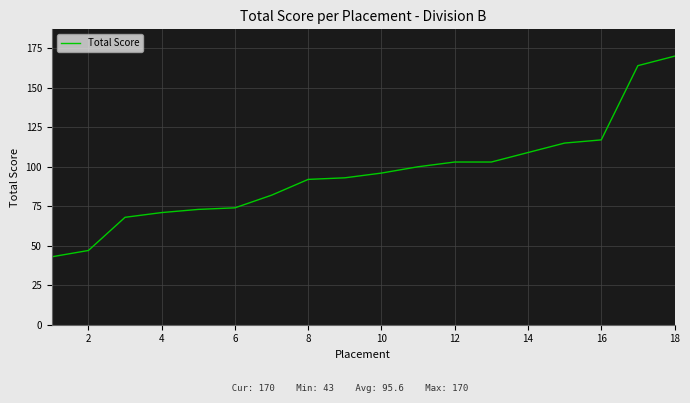

What is the maximum value shown in the chart?

170